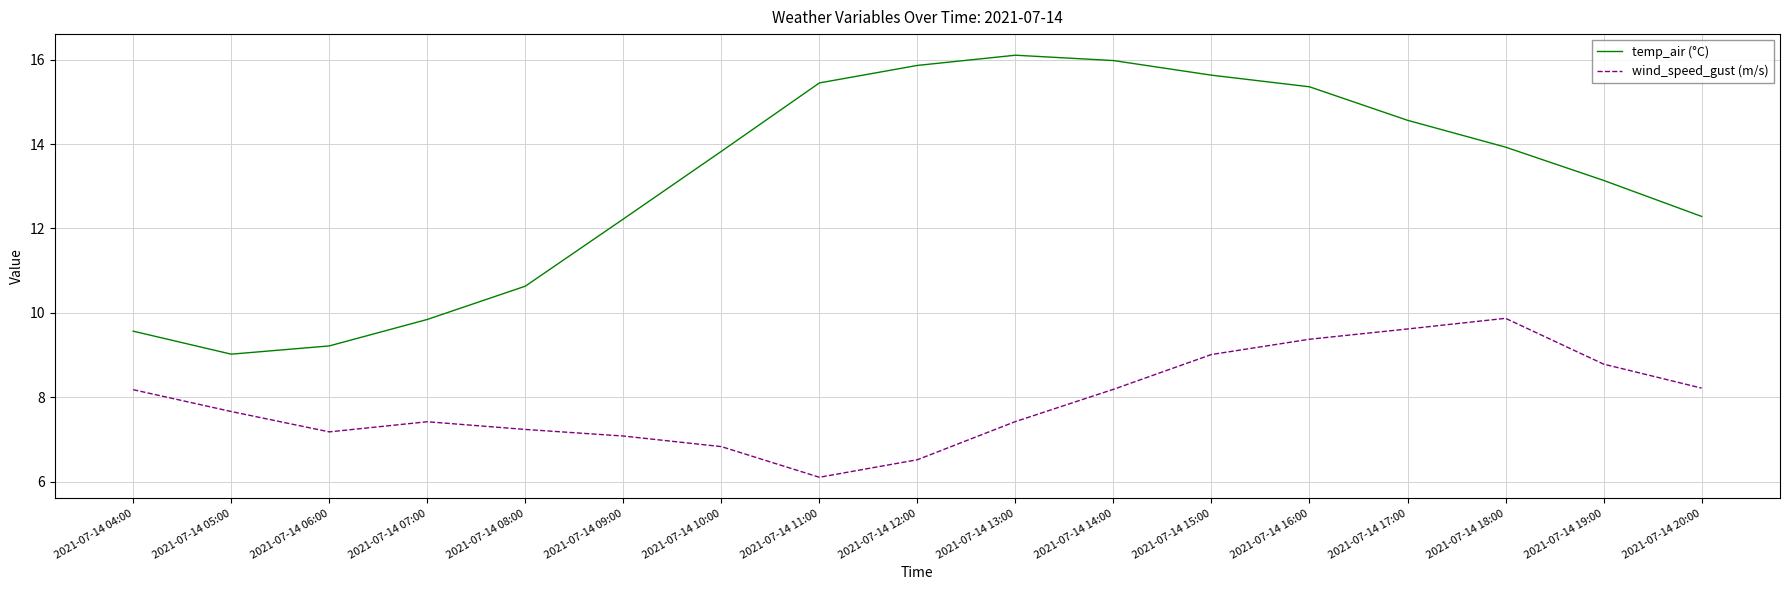

The value of temp_air (°C) at 2021-07-14 14:00 is 16.0. True or false?

True